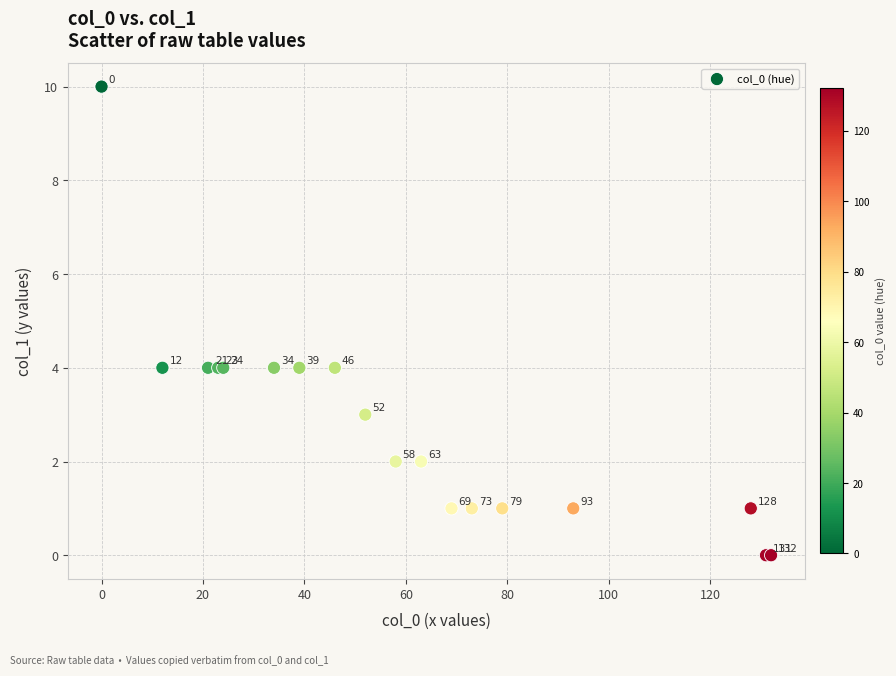

What Y value in the scatter plot is closest to 5?

4